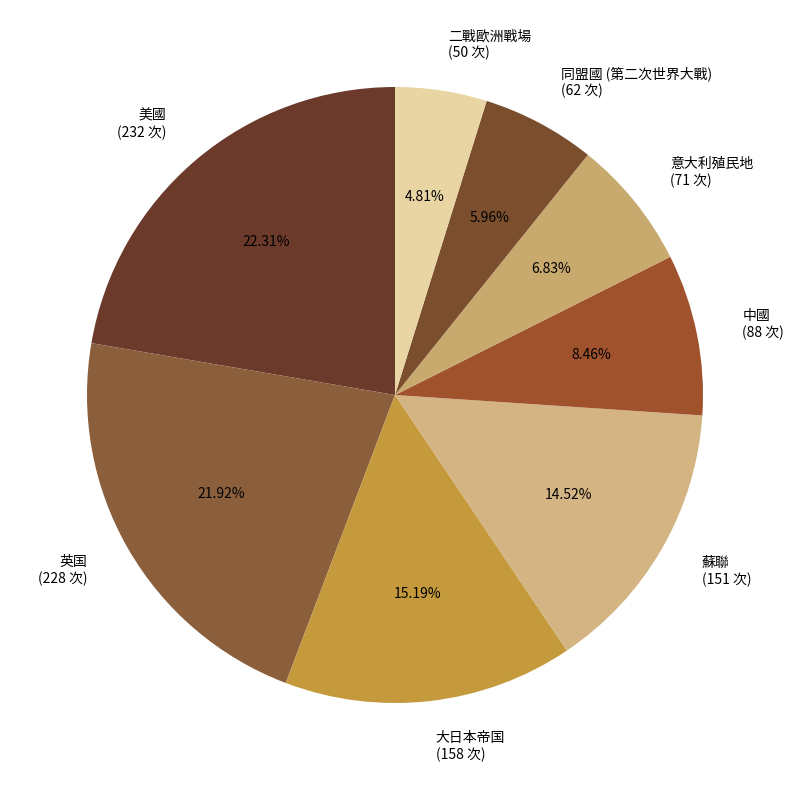

To the nearest percent, what is the combined percentage of 意大利殖民地 and 中國?

15%